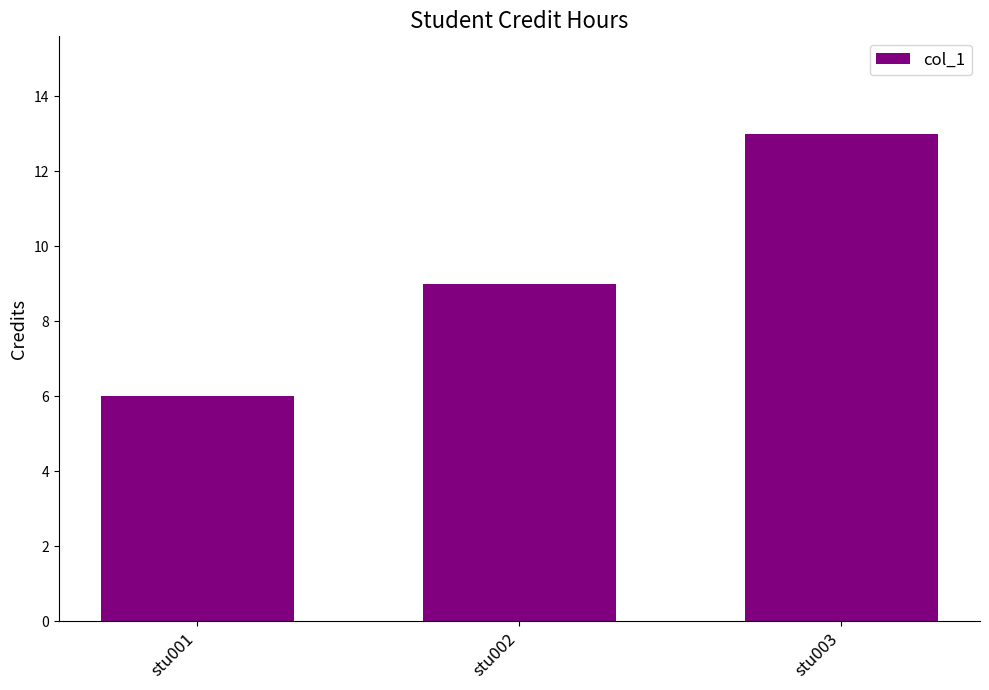

What is the maximum value shown in the chart?

13